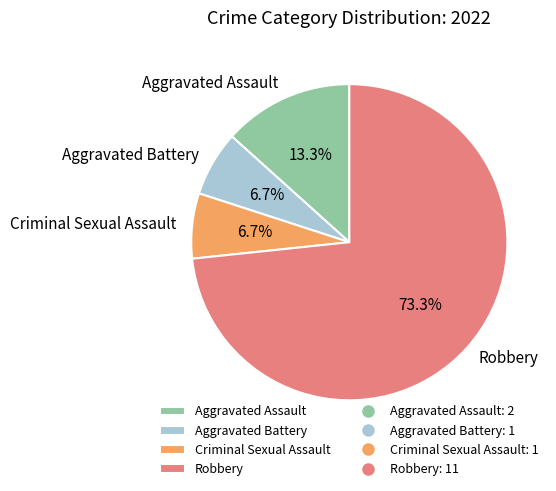

What percentage is the Aggravated Battery slice, to the nearest percent?

7%